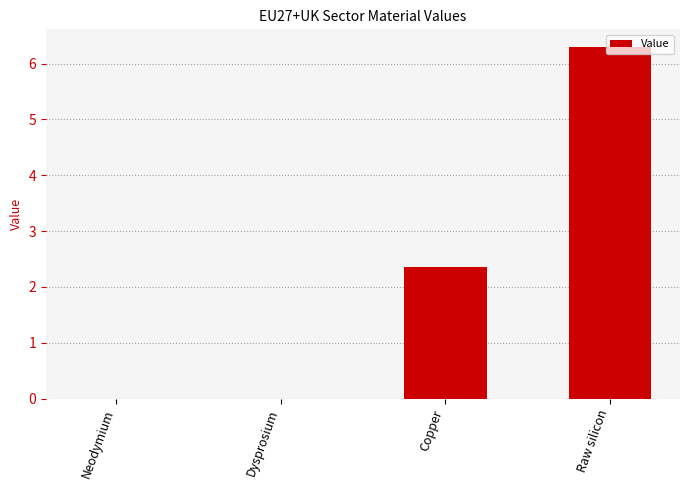

At which label is the value closest to 3?

Copper